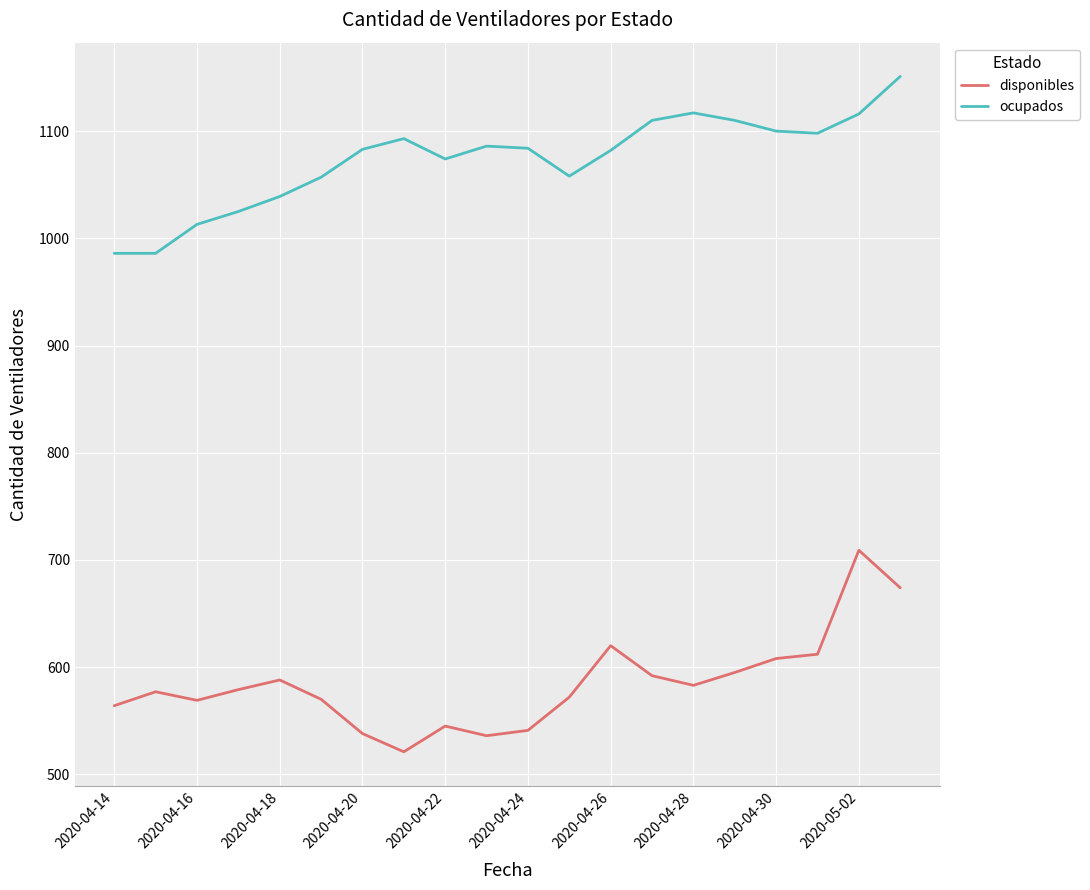

Does the chart have visible grid lines?

Yes